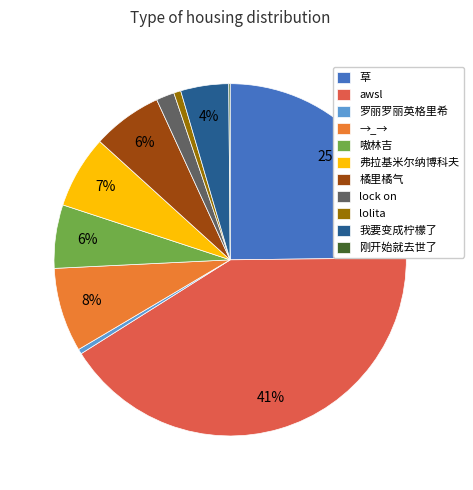

To the nearest percent, what percentage of the pie is 橘里橘气?

6%